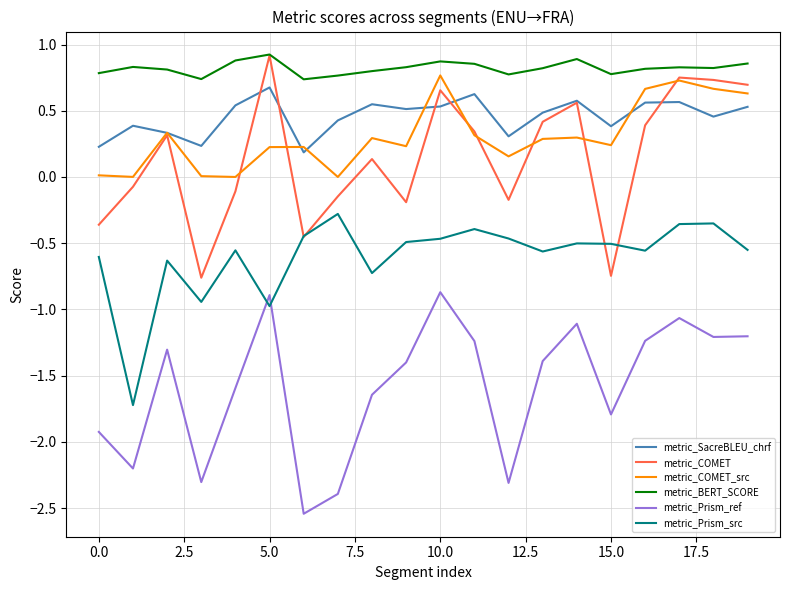

Which series has the largest total across all categories?

metric_BERT_SCORE